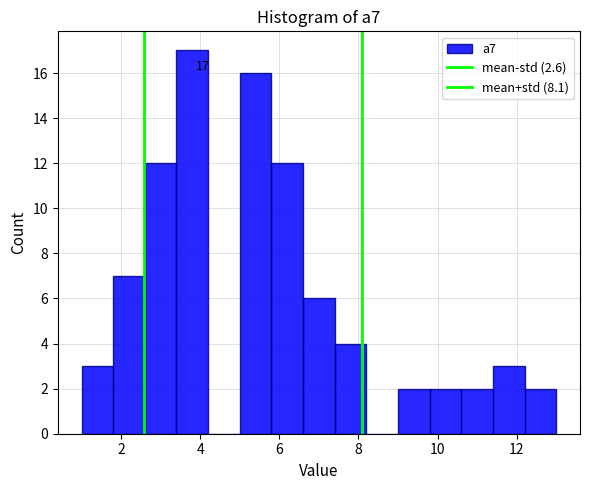

Which range on the x-axis has the tallest bar?

3.4 to 4.2